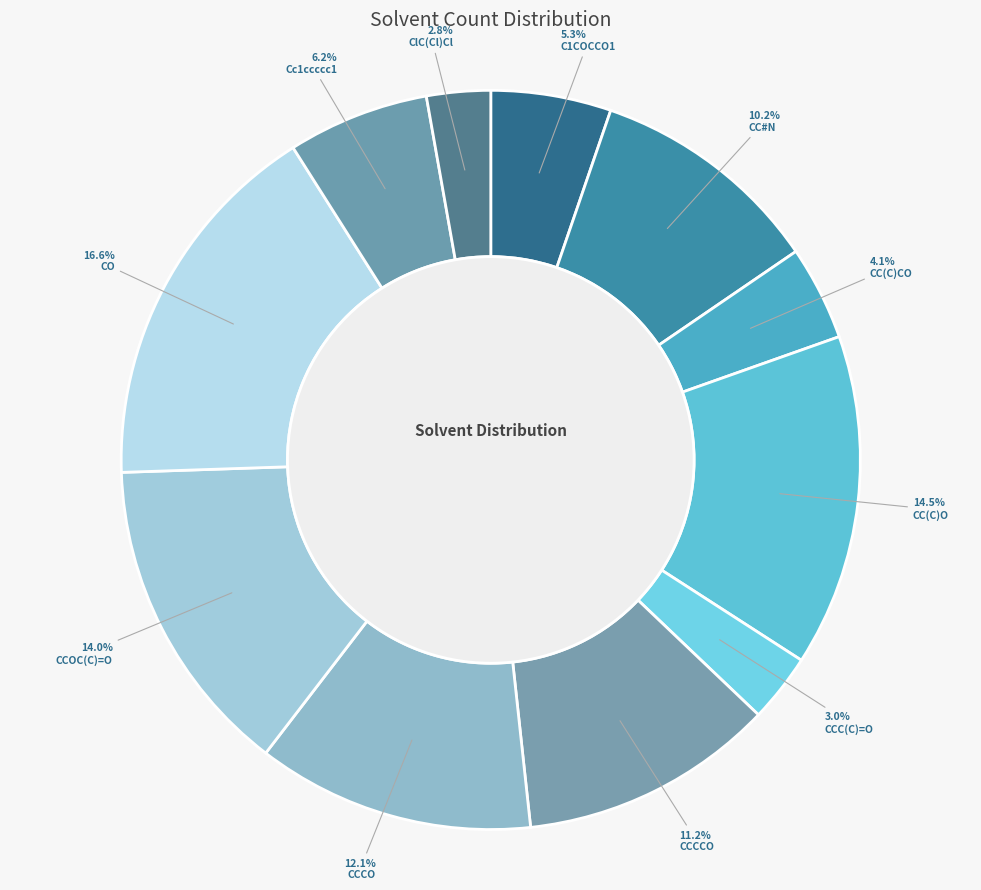

Is there any slice that represents more than half of the pie?

No